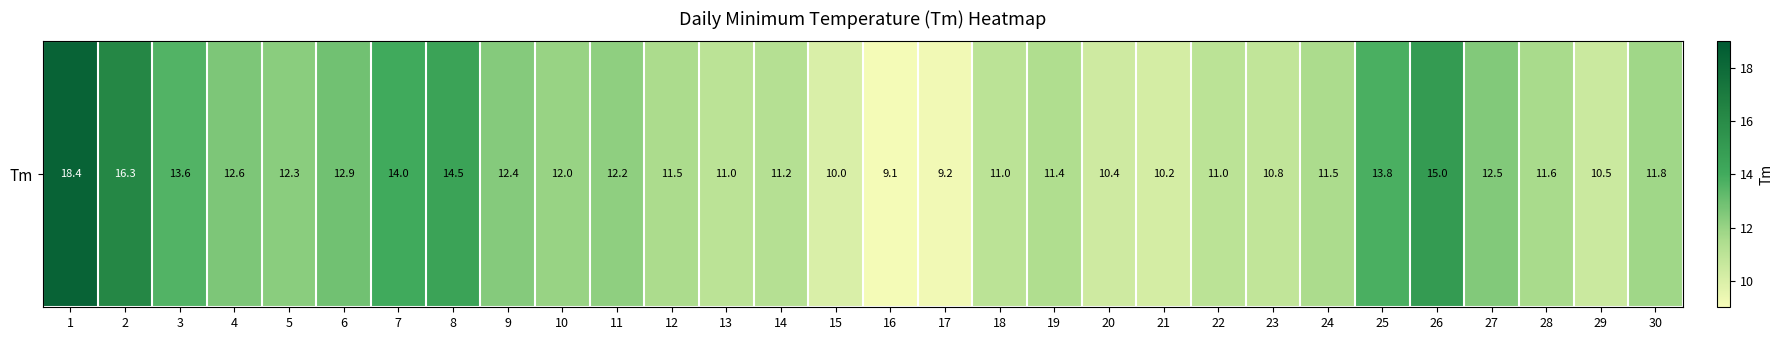

What is the ratio of the value at 13 to the value at 16?

1.2